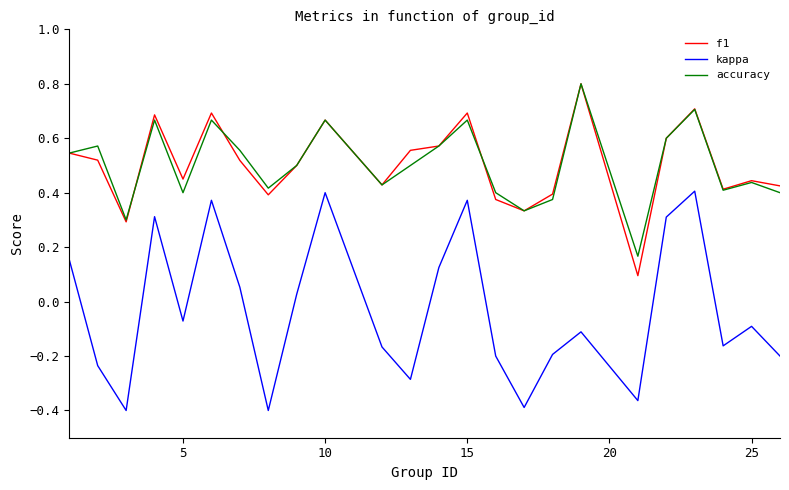

What is the greatest value displayed?

0.8